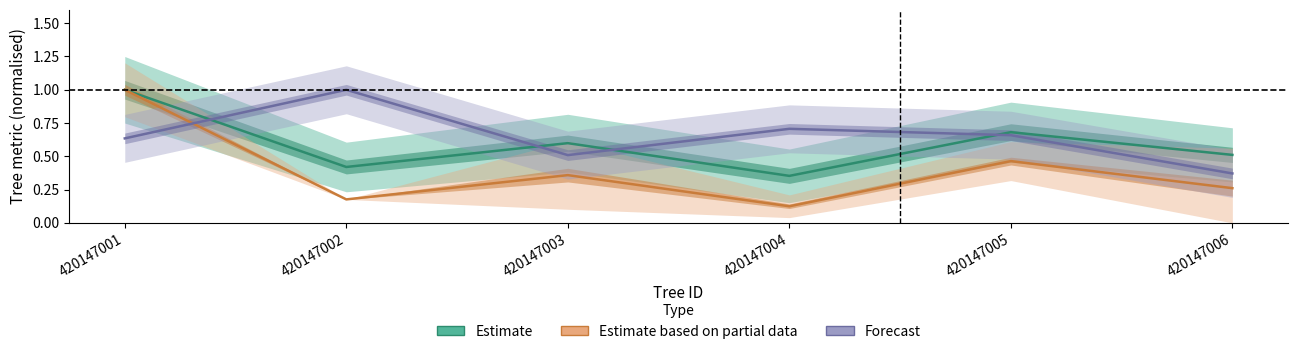

Which has a higher value, 420147004 or 420147006?

420147006